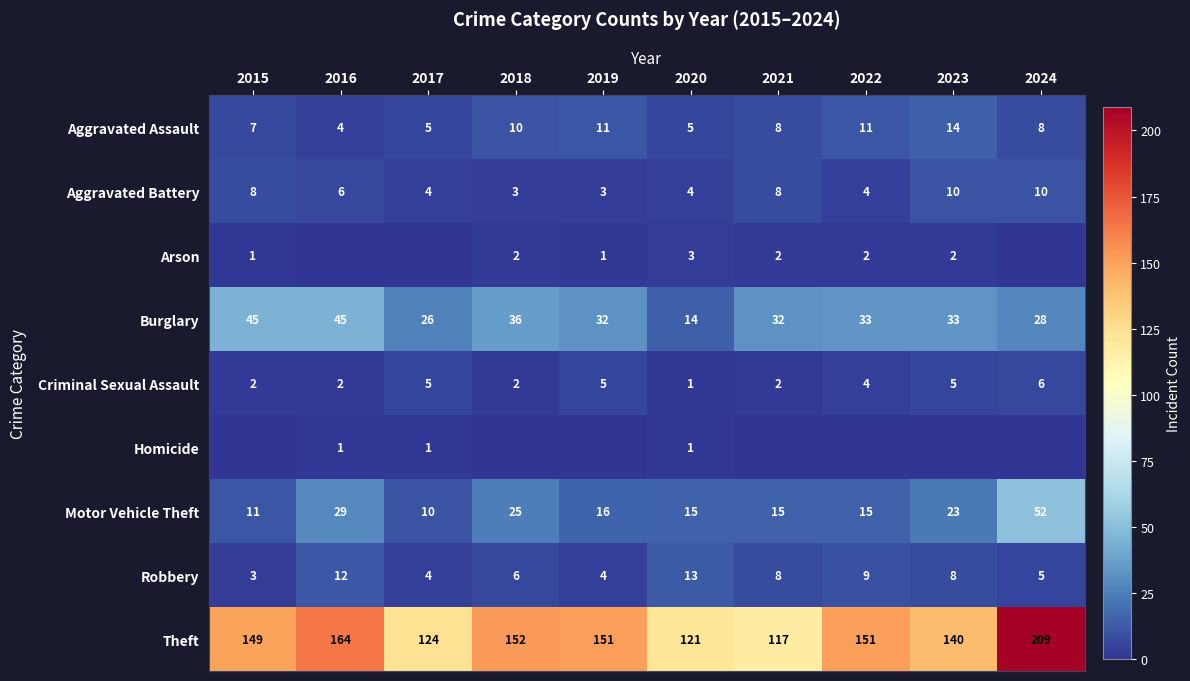

What is the minimum value for Aggravated Assault?

4